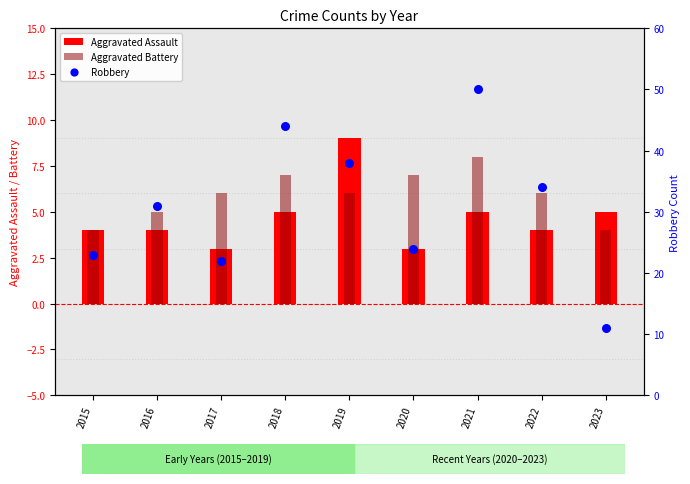

What are all the series names shown in the legend?

Aggravated Assault, Aggravated Battery, Robbery